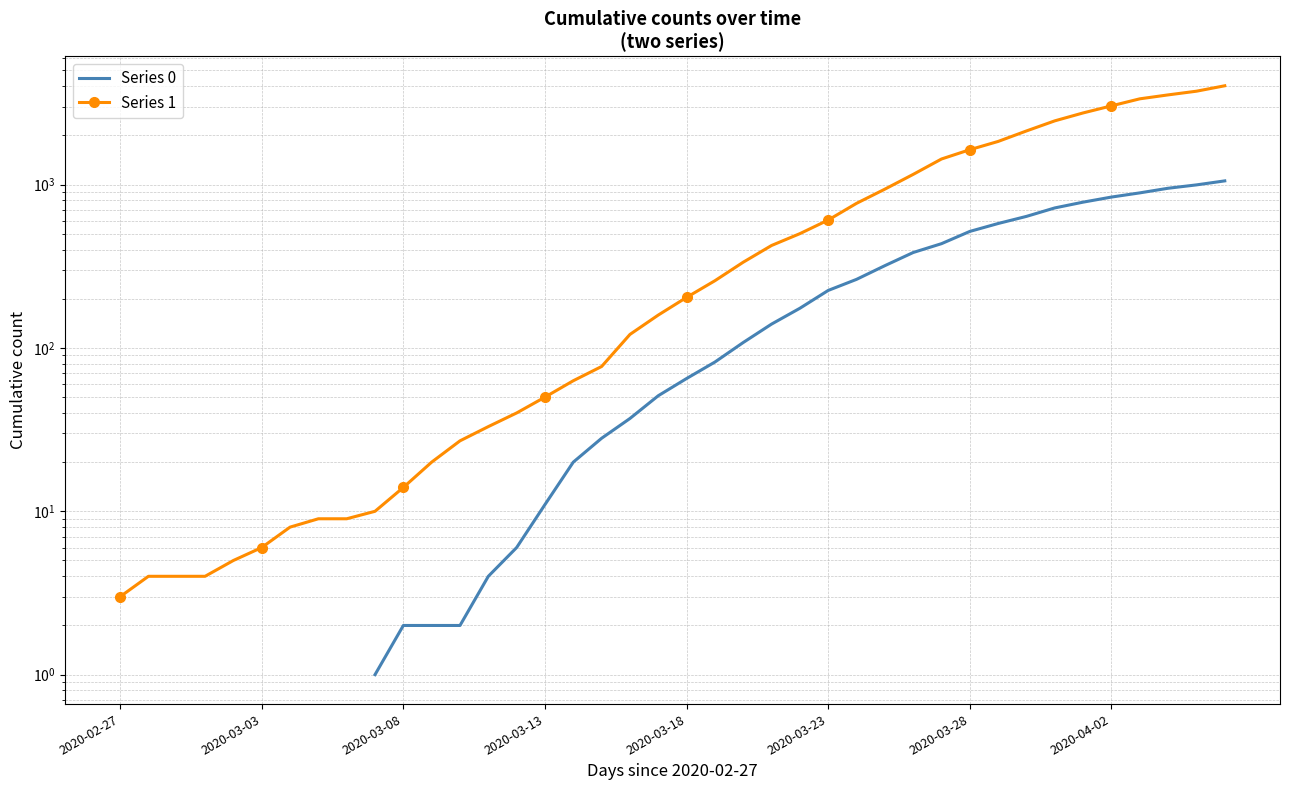

True or false: Series 1 has more than 1 points higher than both neighbors.

False